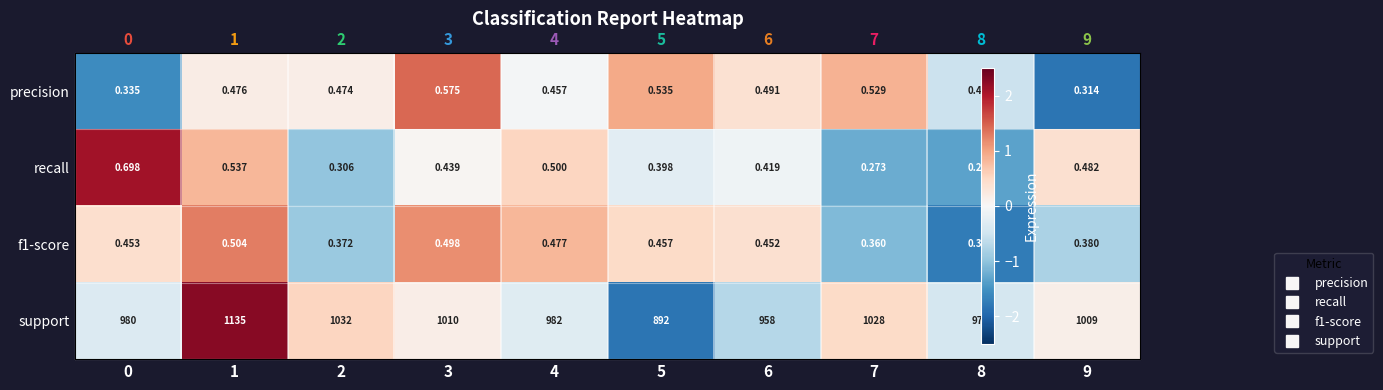

At which label is precision closest to 0?

4